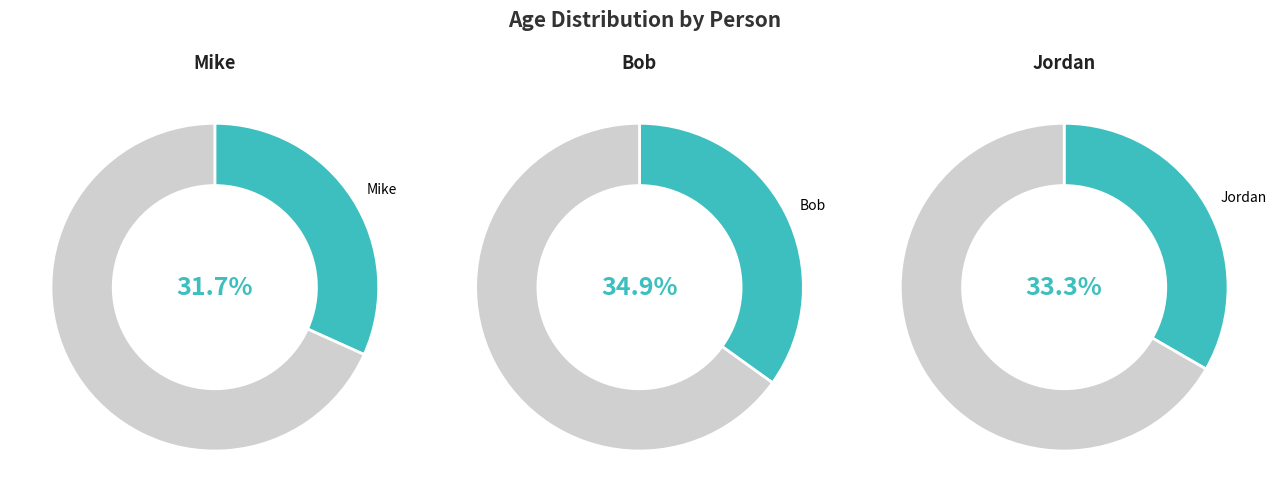

Which has a higher value, Mike or Jordan?

Jordan